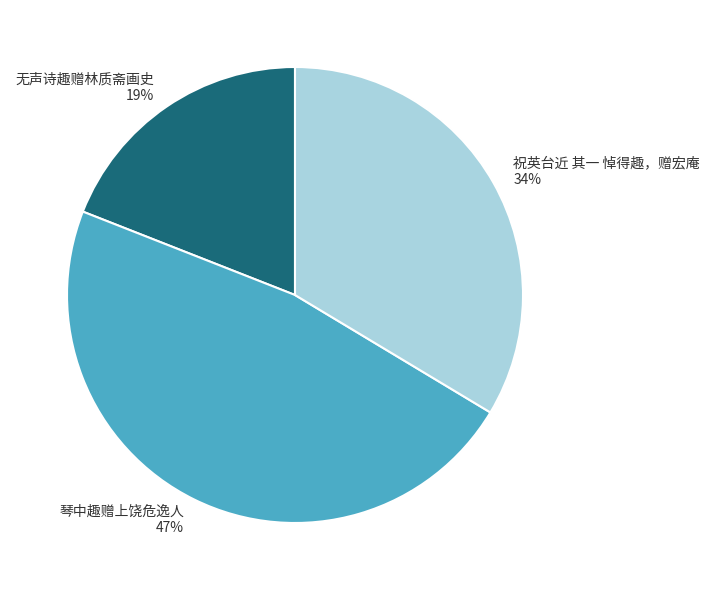

What is the smallest slice in the pie chart?

无声诗趣赠林质斋画史